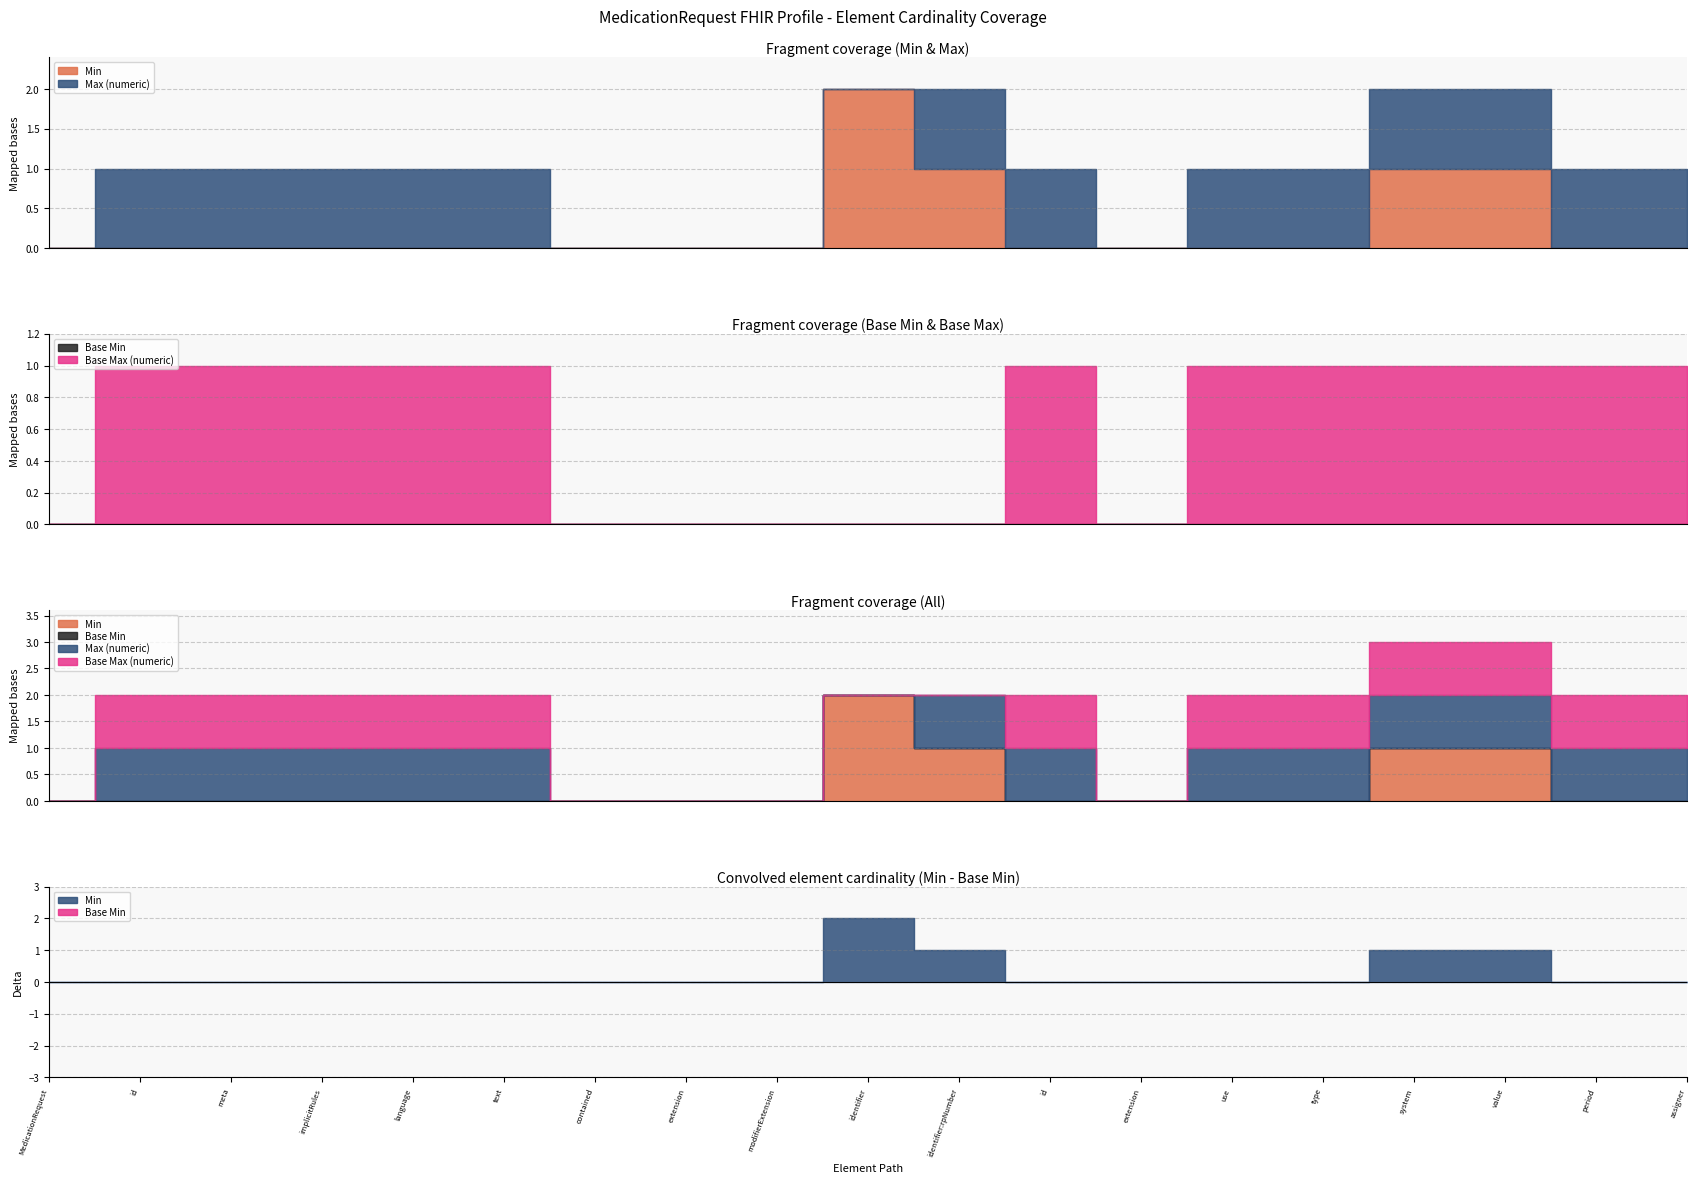

How many positive values does the Max (numeric) series have?

13